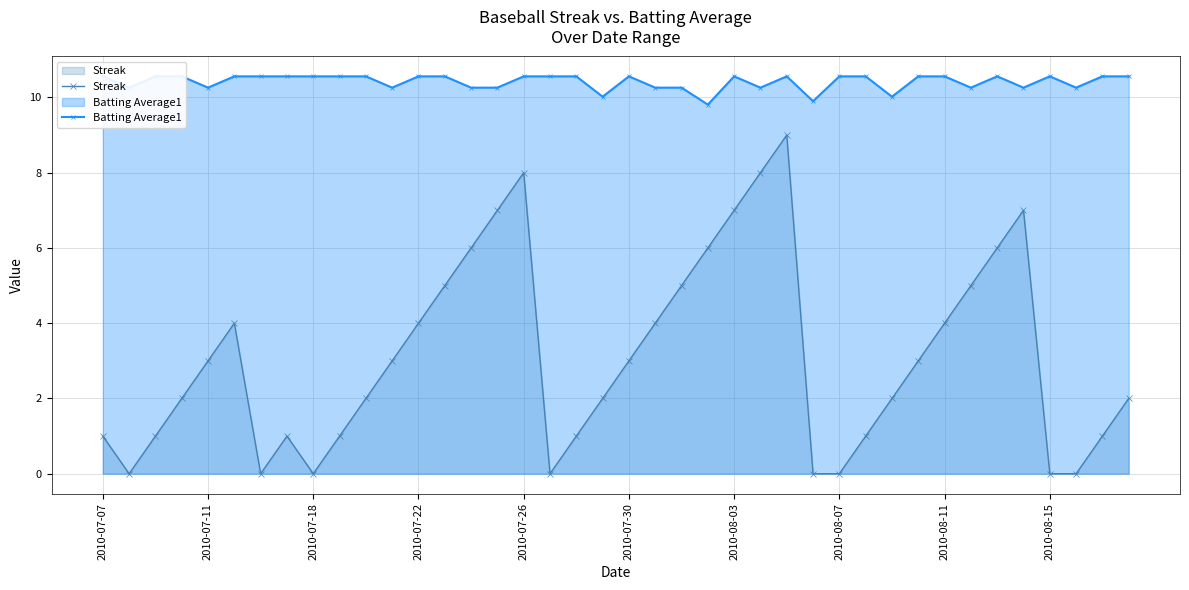

What is the maximum value for Streak?

9